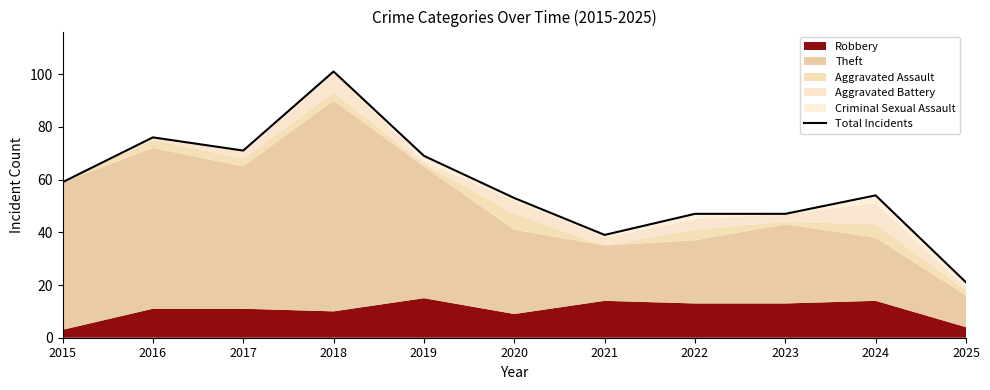

List the labels in order of value, smallest first.

2025, 2021, 2022, 2023, 2020, 2024, 2015, 2019, 2017, 2016, 2018